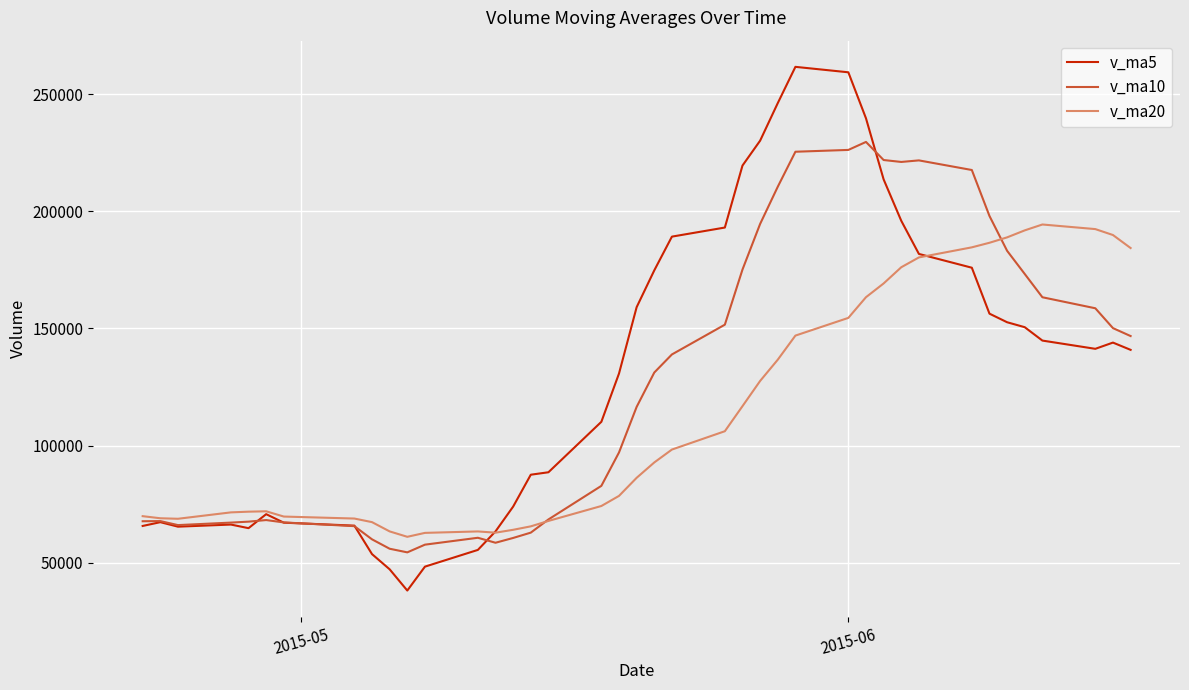

How many values in the v_ma10 series are below 131187?

20